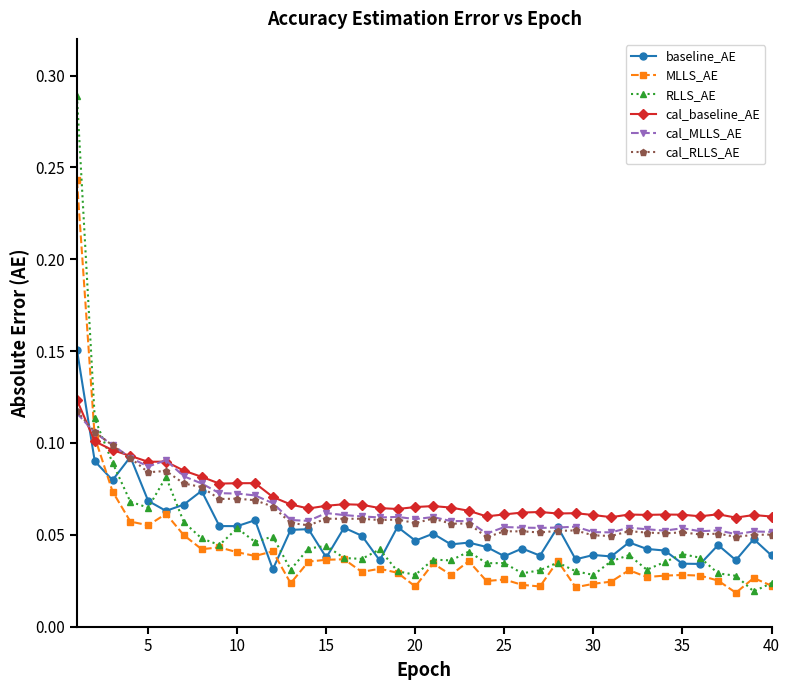

True or false: cal_MLLS_AE has more than 2 points higher than both neighbors.

True